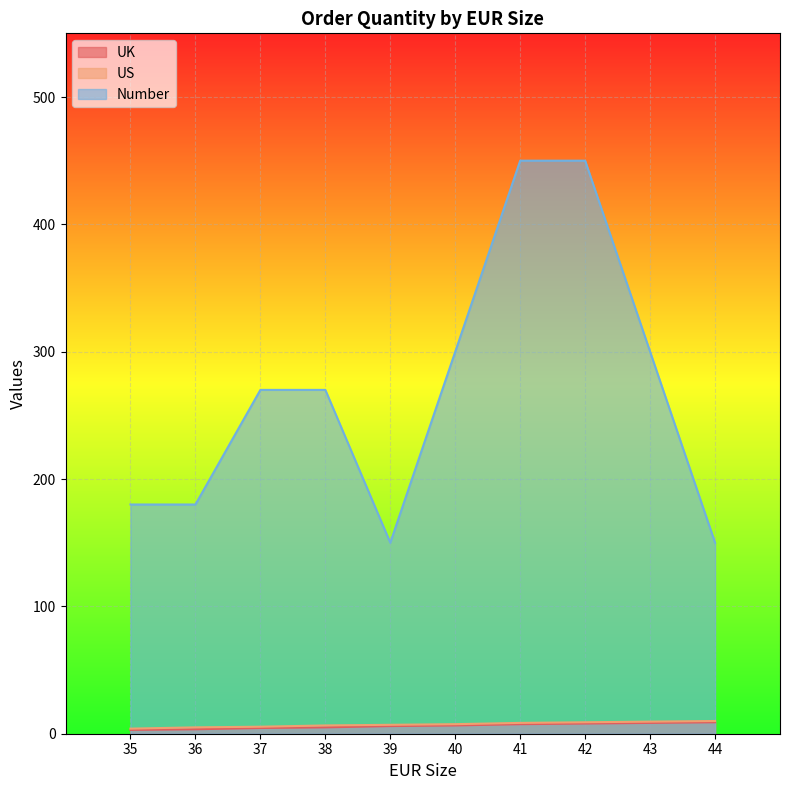

How many values in the US series exceed 7?

5